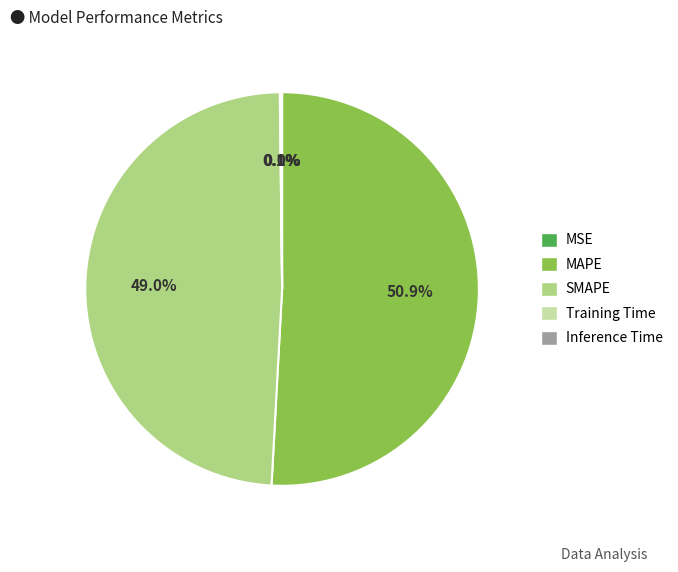

Does MAPE represent more than half of the total?

Yes